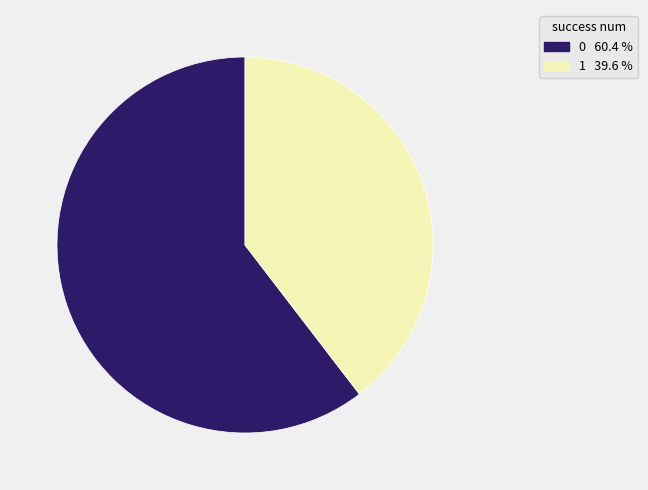

Does any single category account for the majority?

Yes